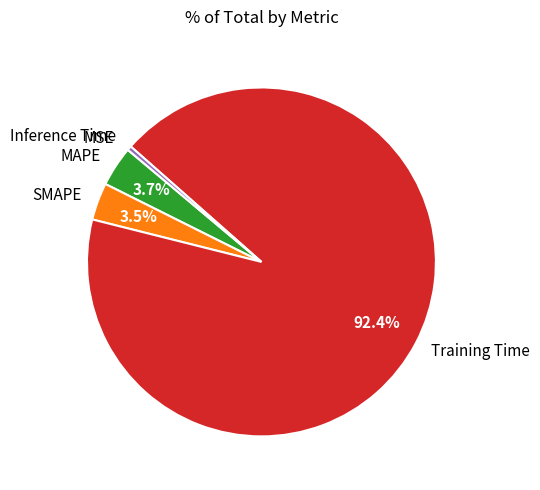

Between Training Time and MAPE, which is larger?

Training Time